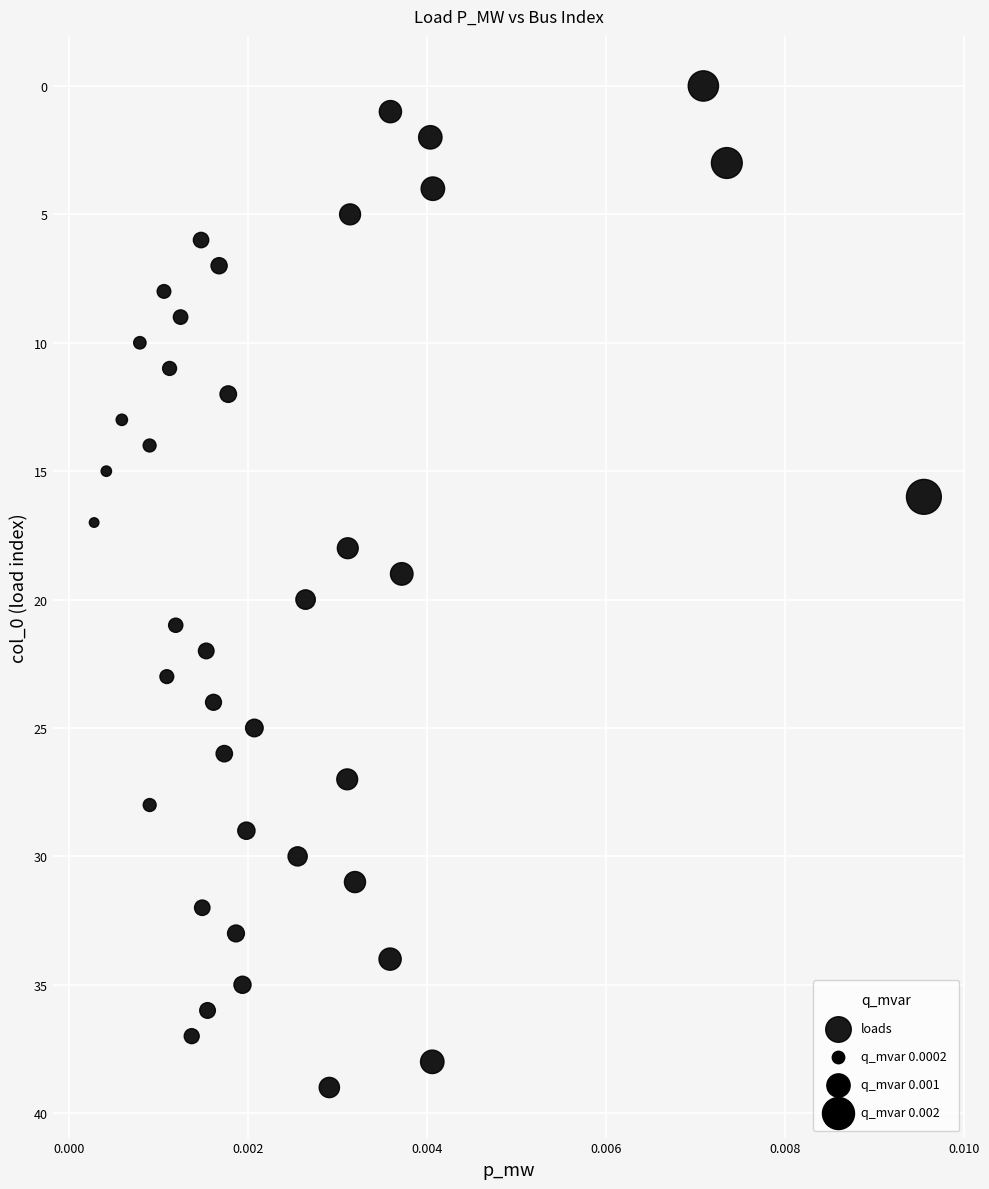

What is the range of Y values (max minus min)?

39